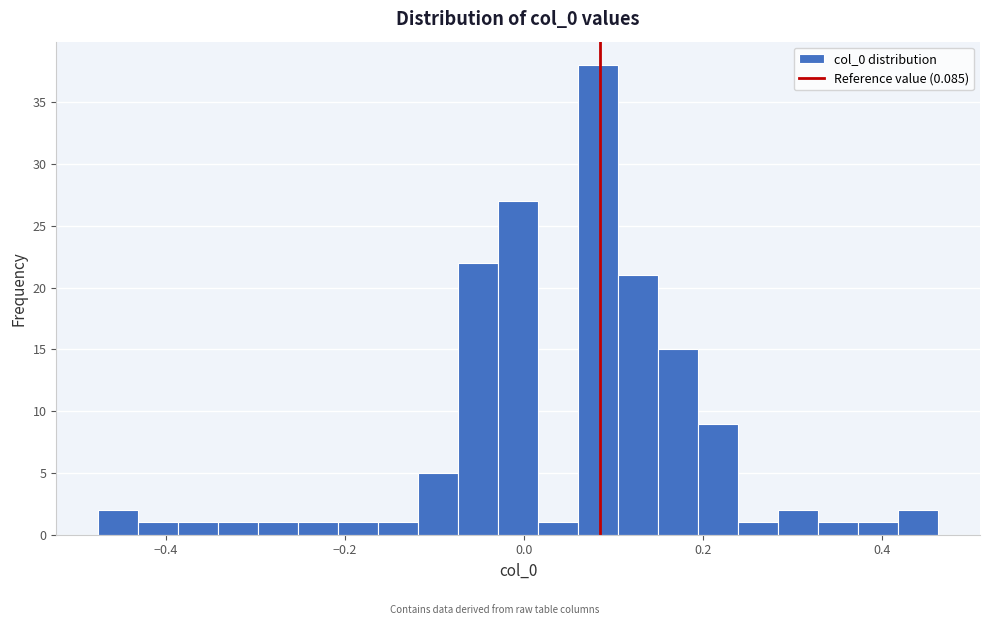

Around what value on the x-axis is the tallest bar? Give the approximate position of its centre, as read against the axis.

0.08